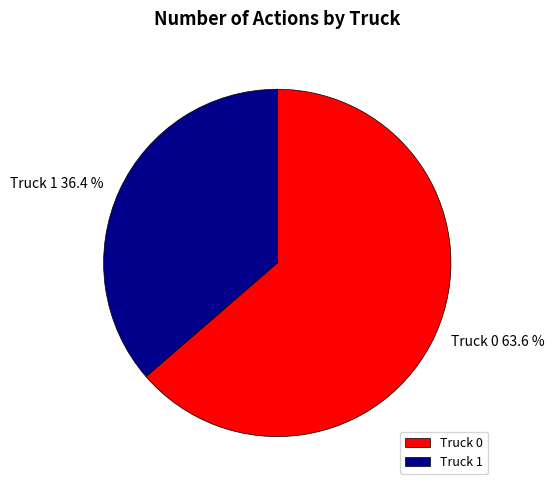

Does Truck 0 represent more than half of the total?

Yes